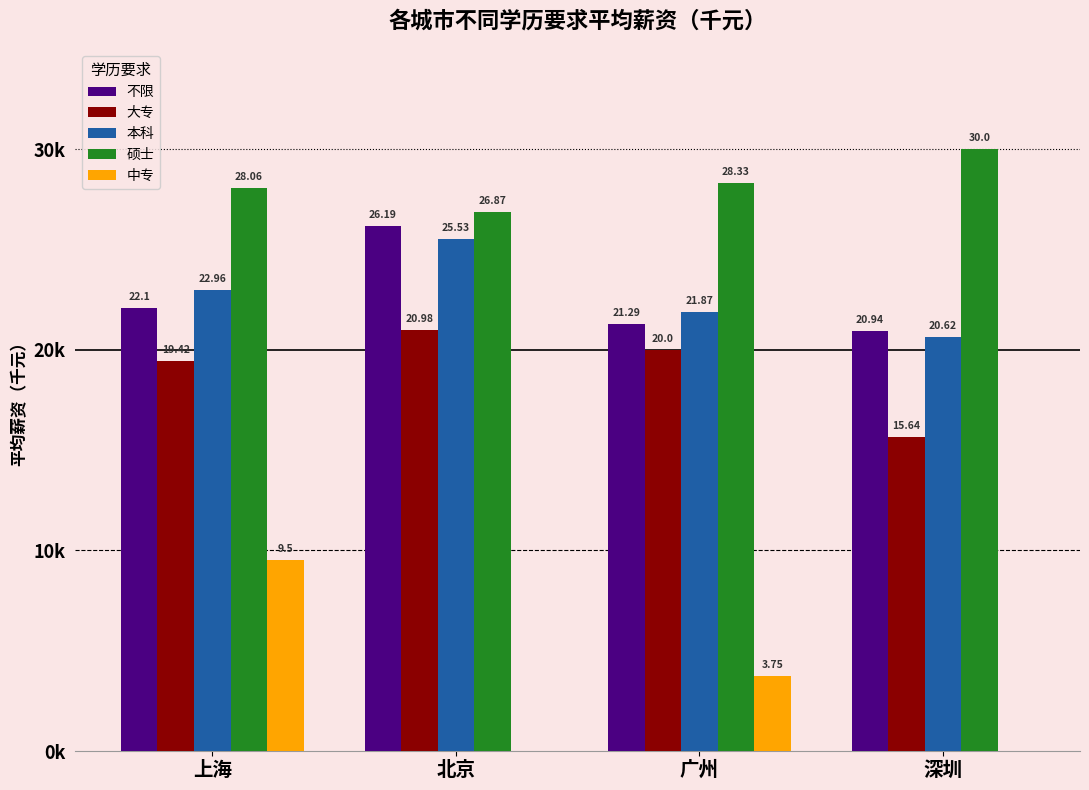

What are all the series names shown in the legend?

不限, 大专, 本科, 硕士, 中专